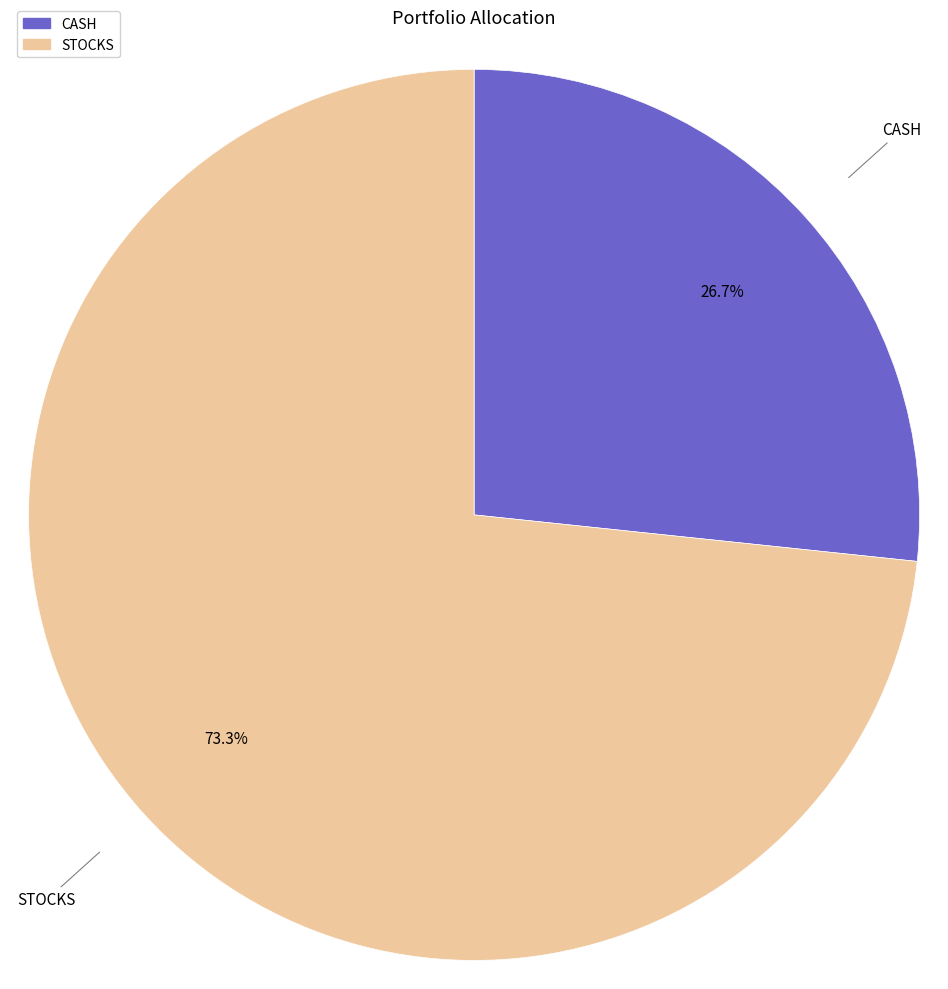

Between STOCKS and CASH, which is larger?

STOCKS